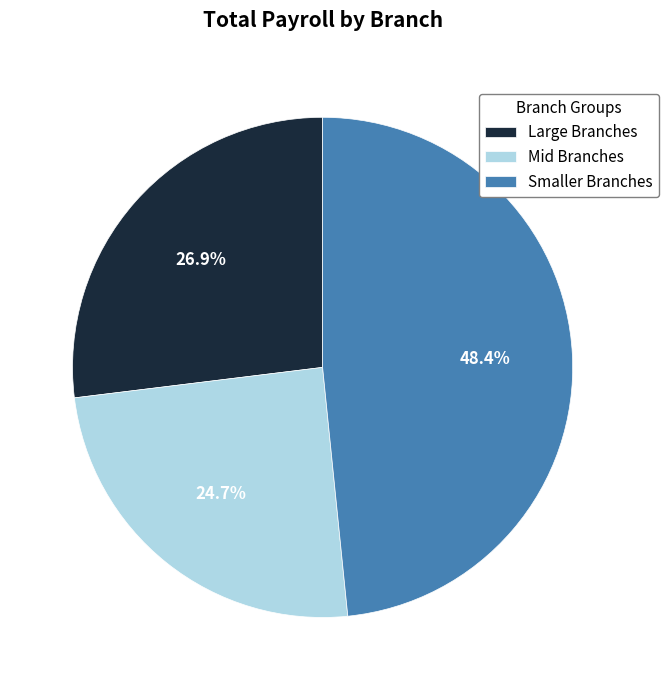

To the nearest percent, what is the average slice percentage?

33%